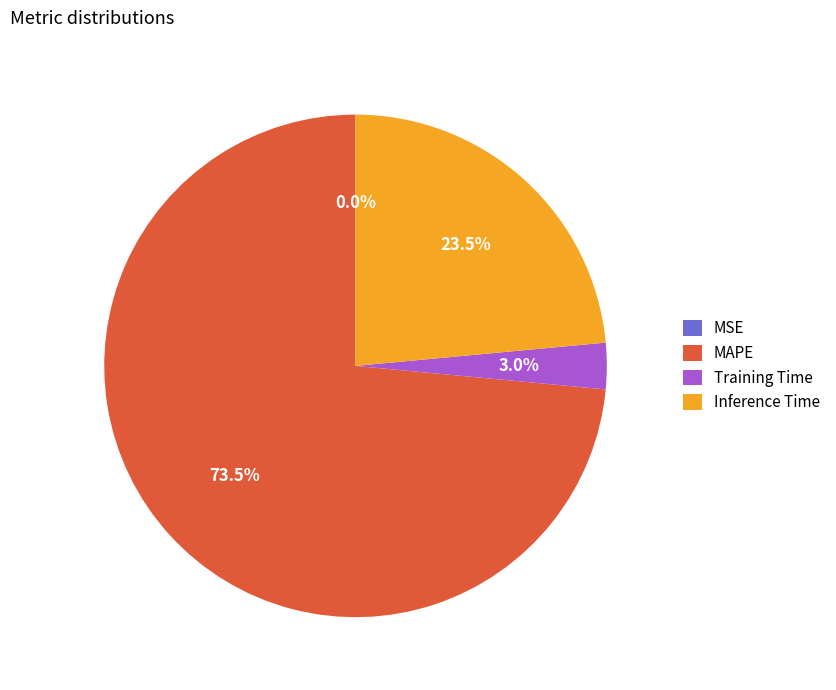

Between Inference Time and Training Time, which is larger?

Inference Time